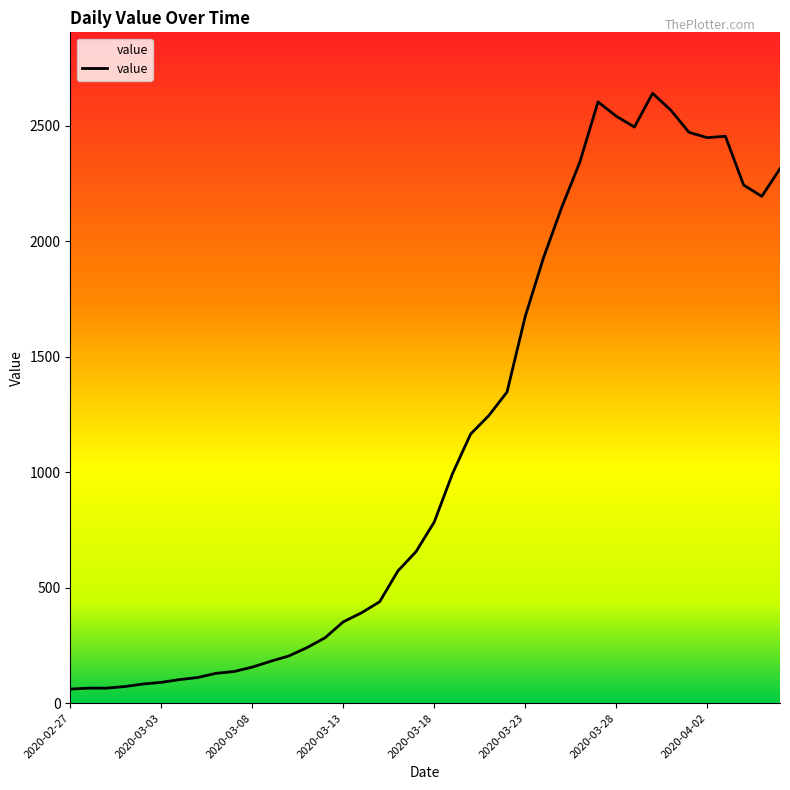

What is the difference between the maximum and minimum values?

2579